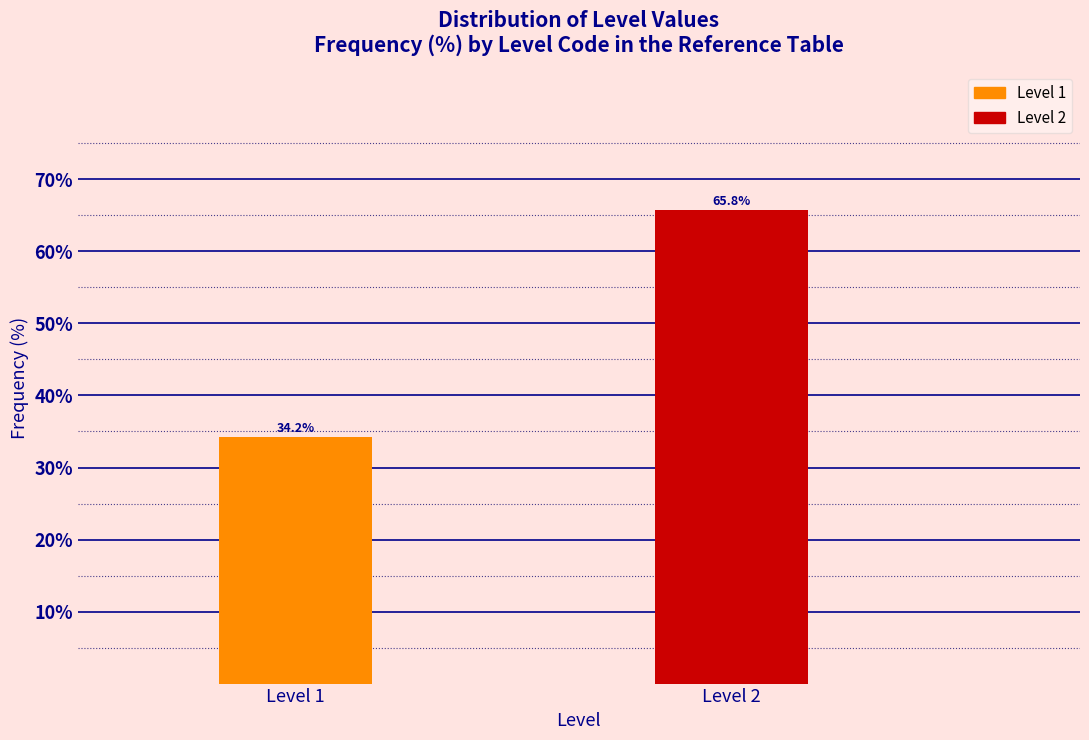

Reading left to right, transcribe all the data shown in this chart.

Level 1=34.2	Level 2=65.8